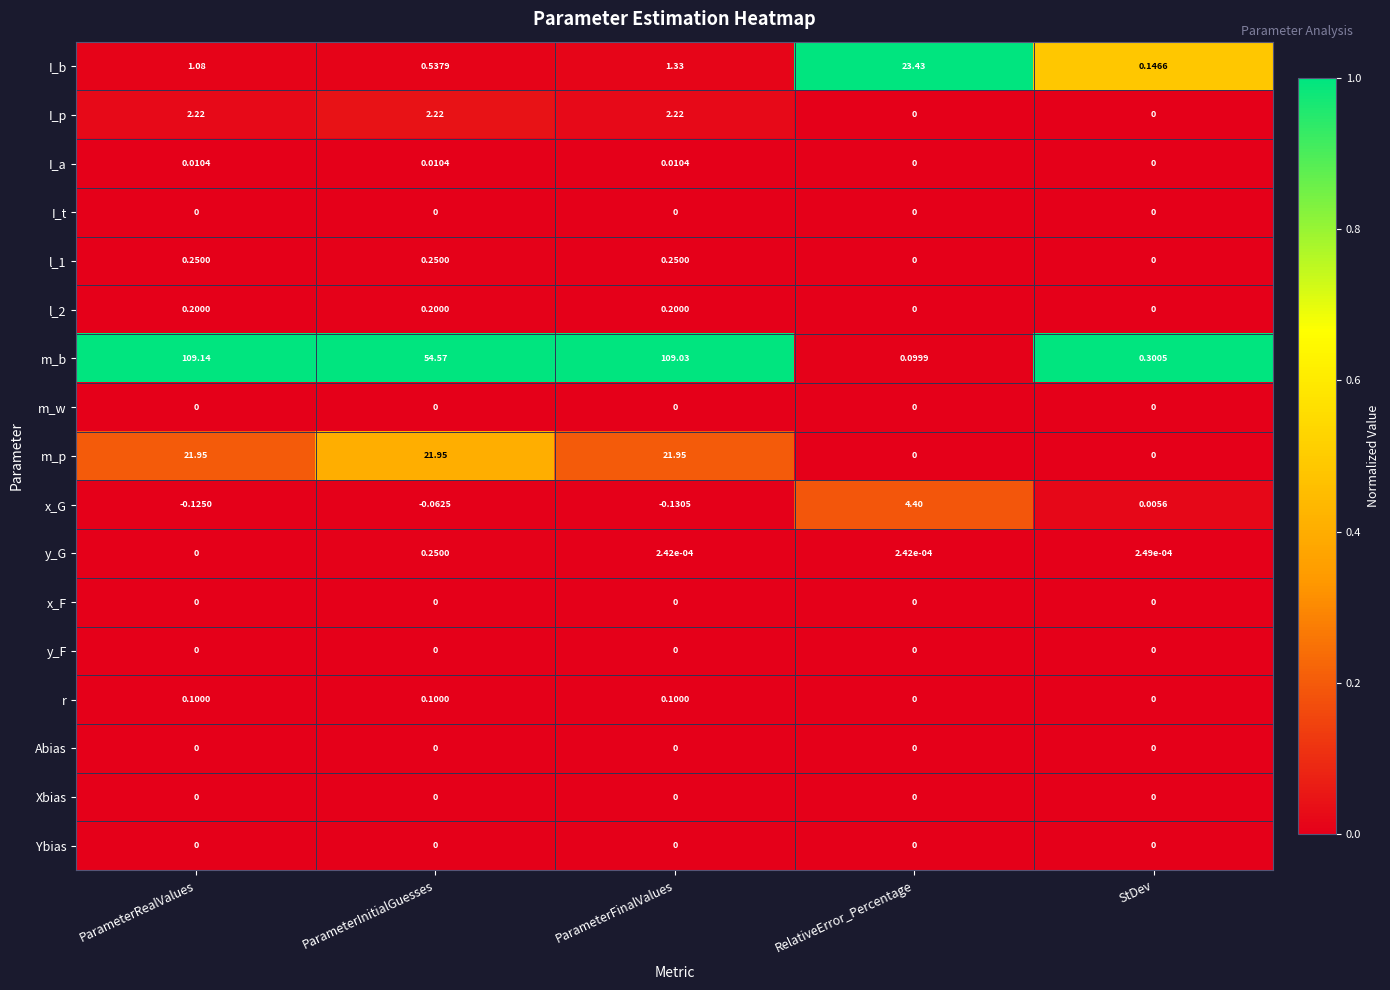

Which label corresponds to the smallest value in the chart?

ParameterFinalValues